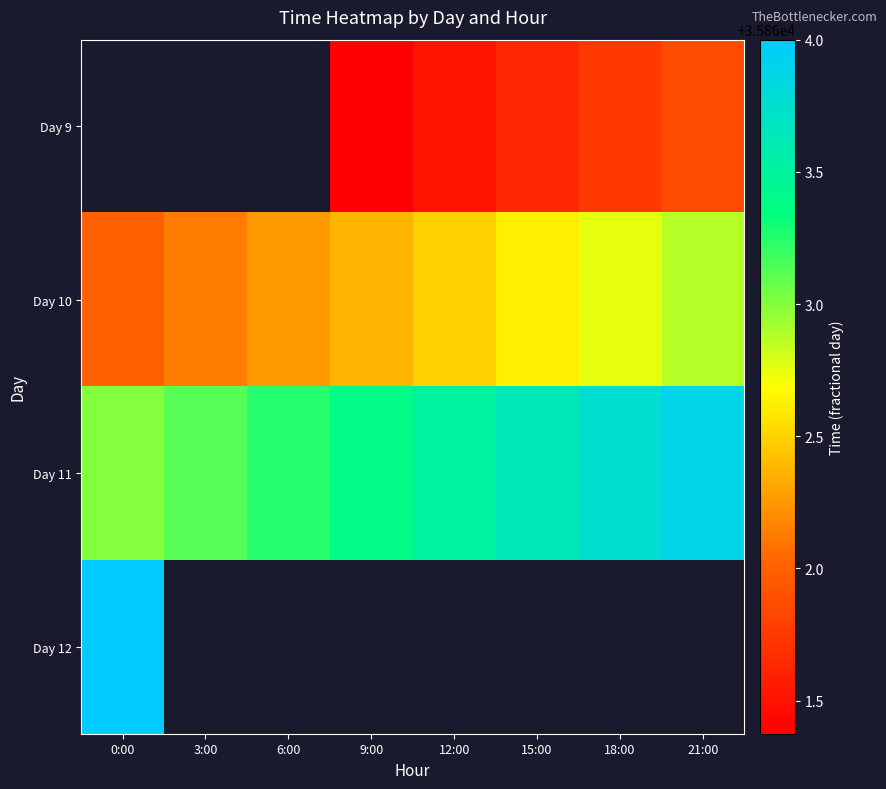

The value of Day 10 at 15:00 is 35862.6. True or false?

True